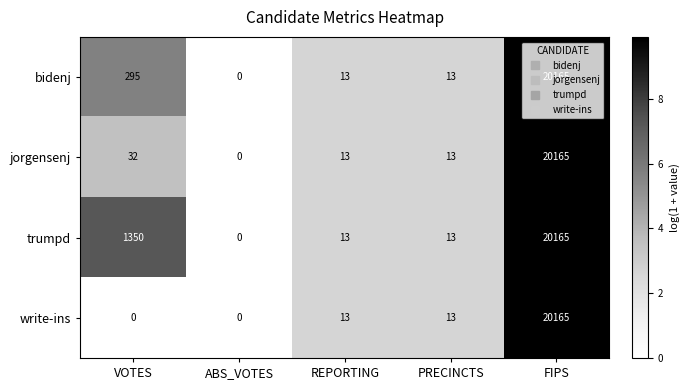

At which category is the sum across all series the highest?

FIPS